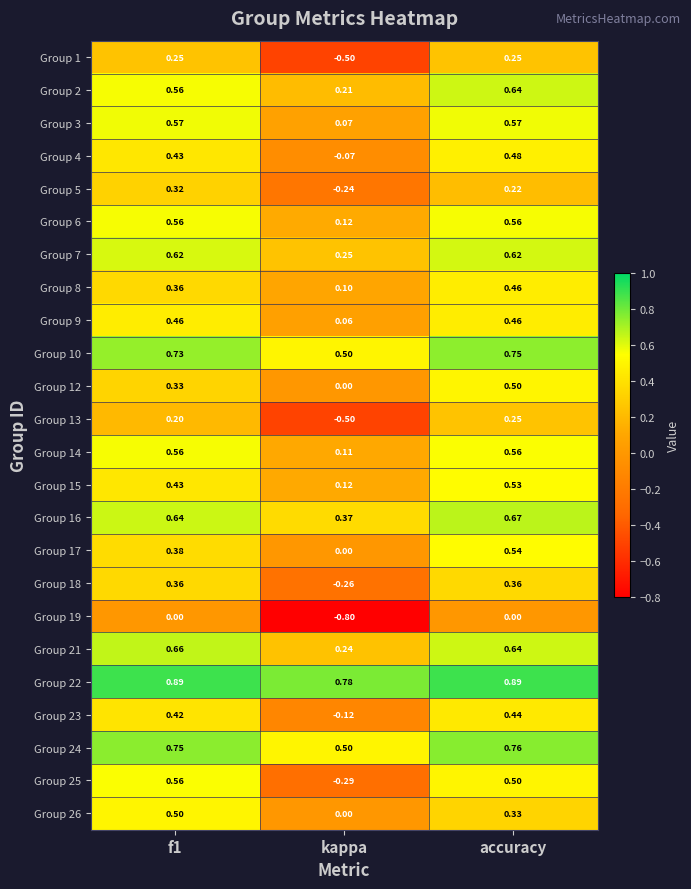

Which category has the highest value in the Group 4 series?

accuracy